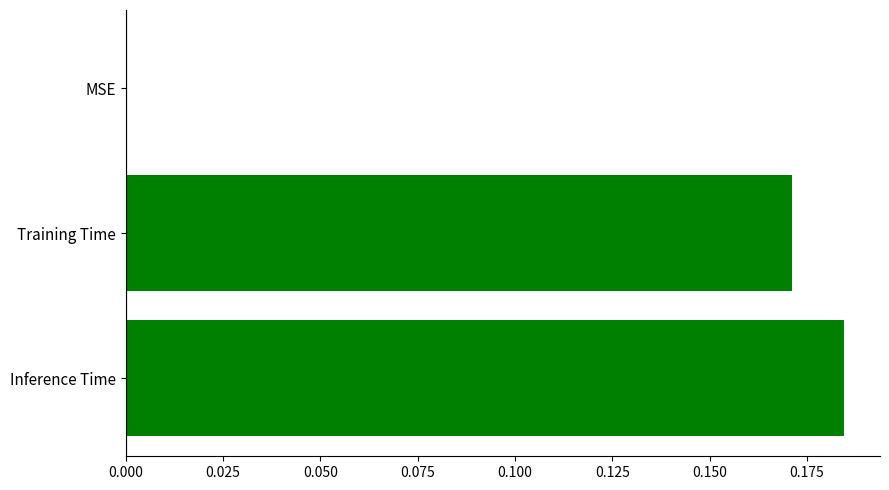

The value at MSE is 0.0. True or false?

True